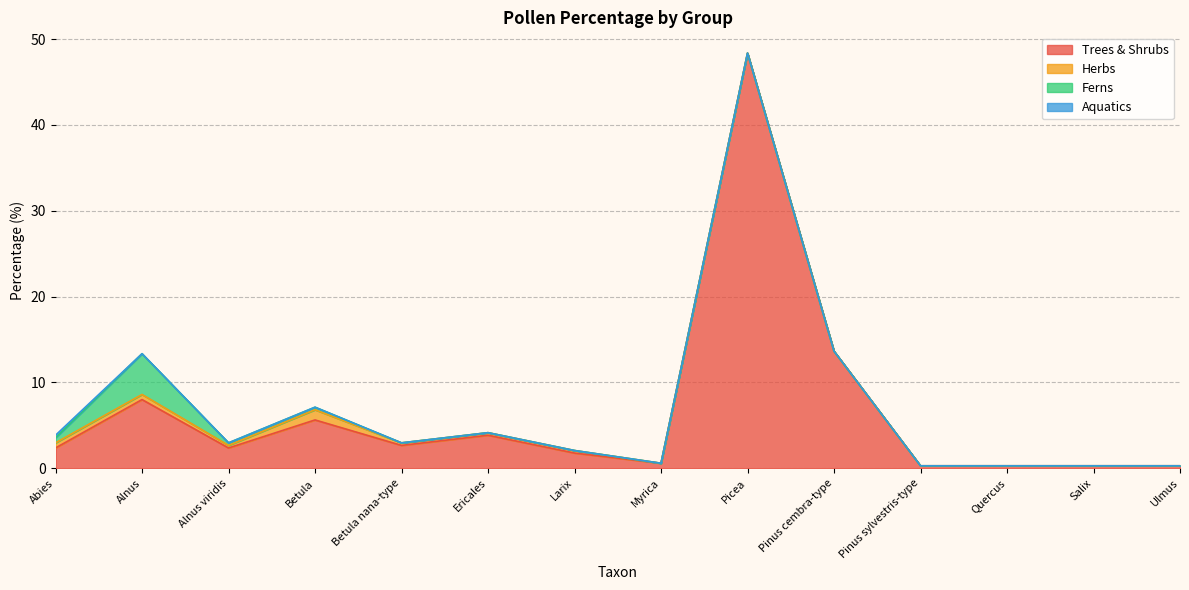

Which category has the highest value across all series?

Picea